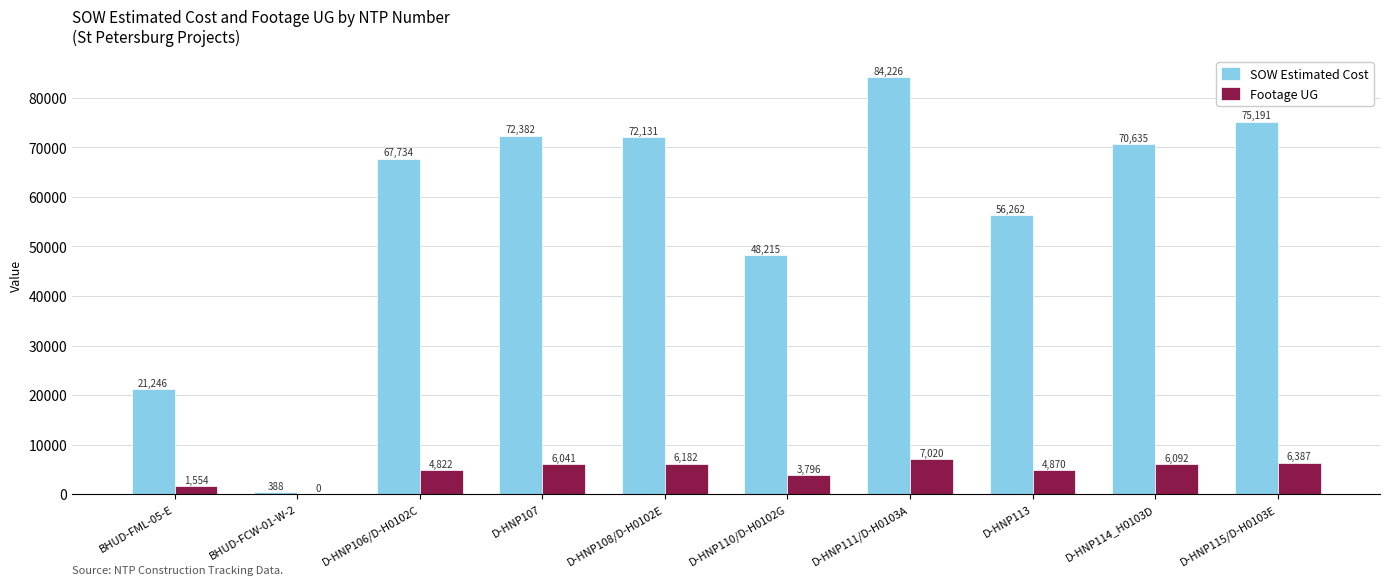

What is the maximum value shown in the chart?

84226.5